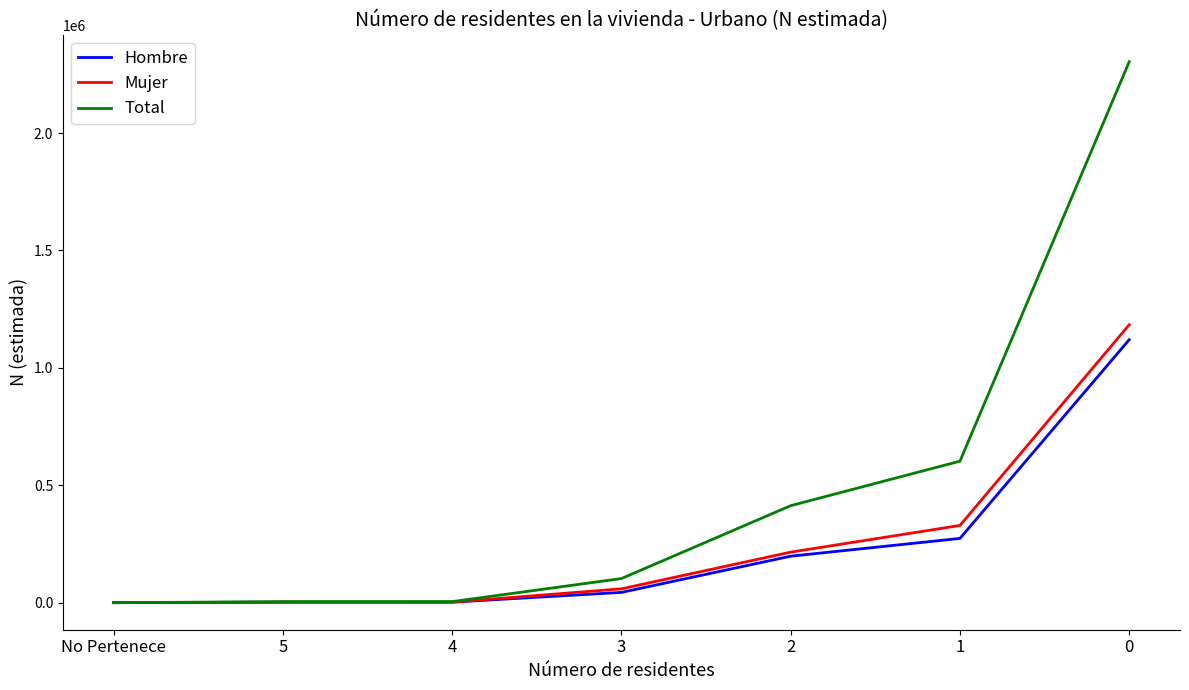

What is the difference between the Mujer values at 3 and 4?

56770